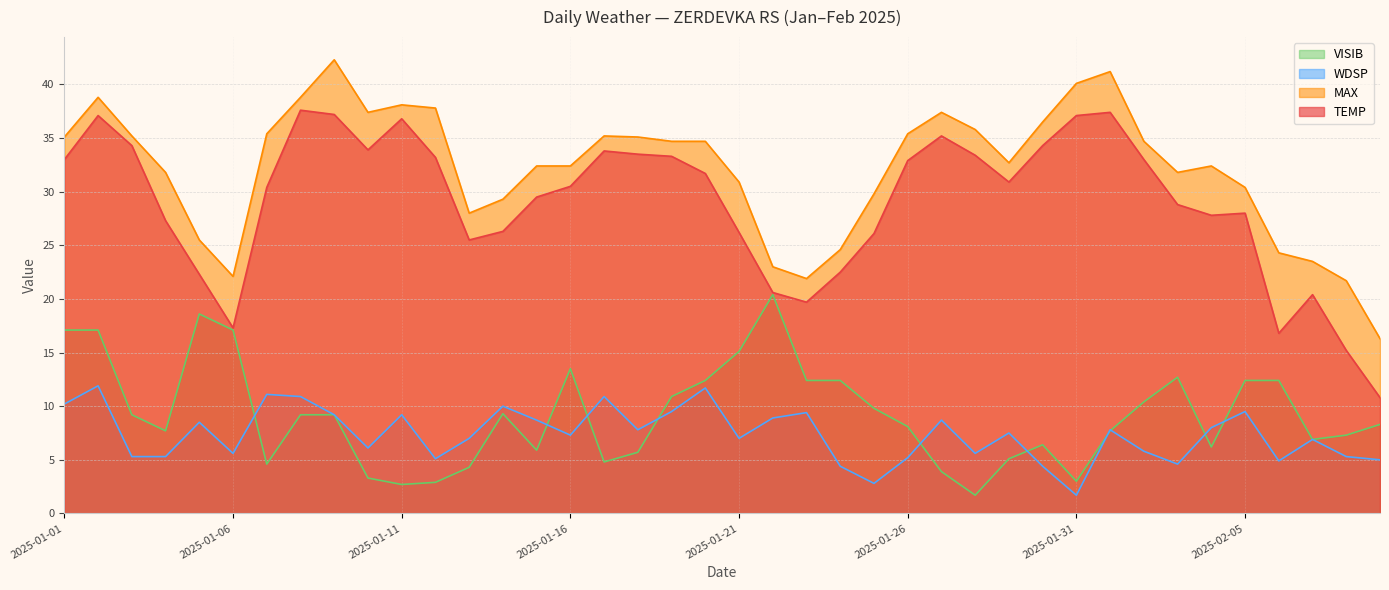

Is it true that WDSP equals 5.2 at 2025-02-01?

False